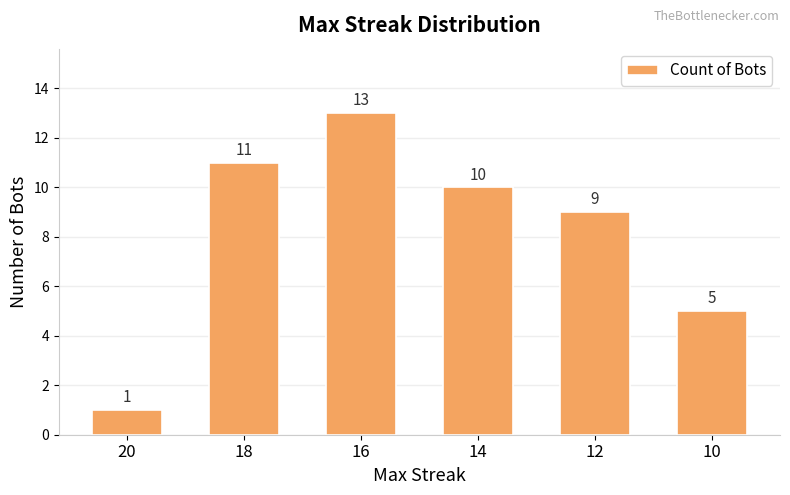

What is the change in value from 18 to 14?

-1